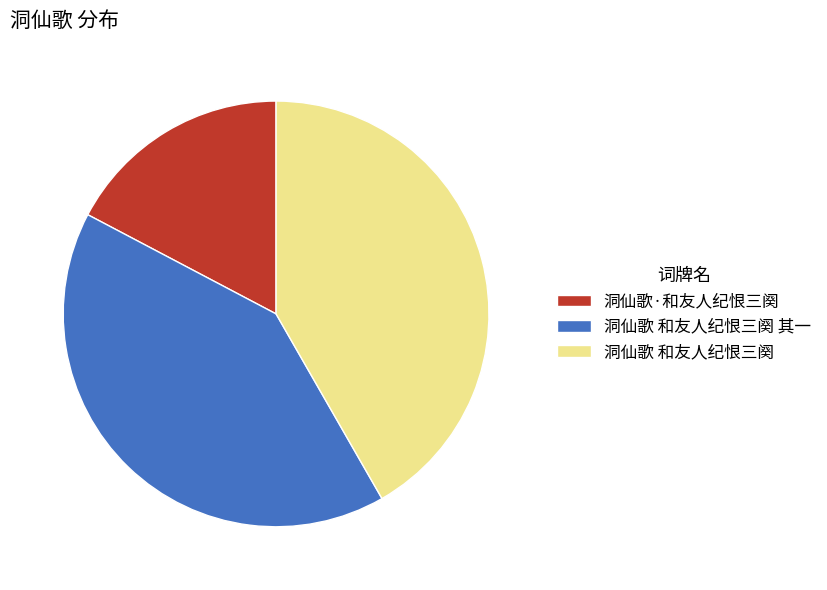

How many segments does this pie chart have?

3